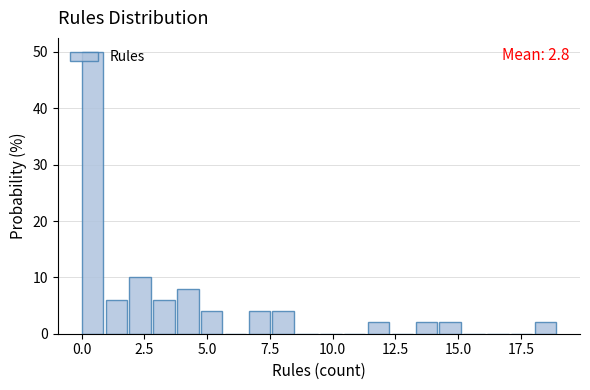

Around what value on the x-axis is the tallest bar? Give the approximate position of its centre, as read against the axis.

0.5